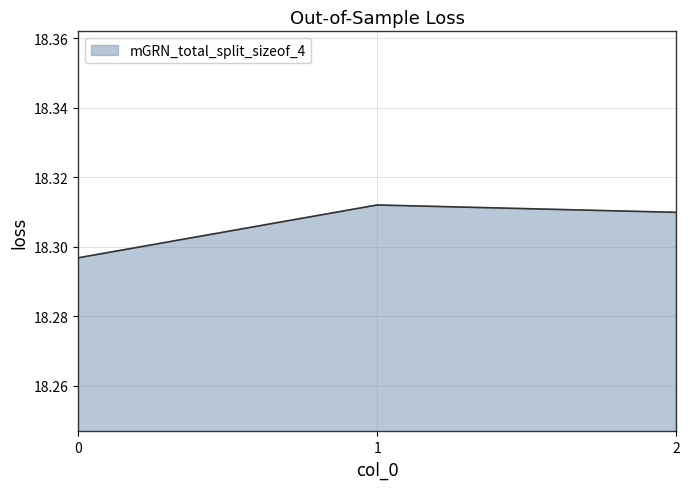

Count the values in the range 18 to 19.

3